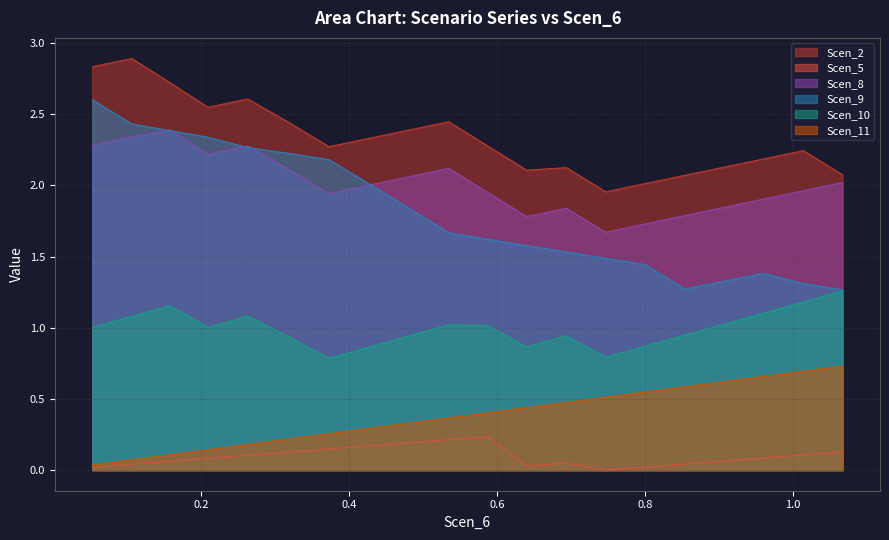

List the series in order of their peak value, lowest first.

Scen_5, Scen_11, Scen_10, Scen_8, Scen_9, Scen_2